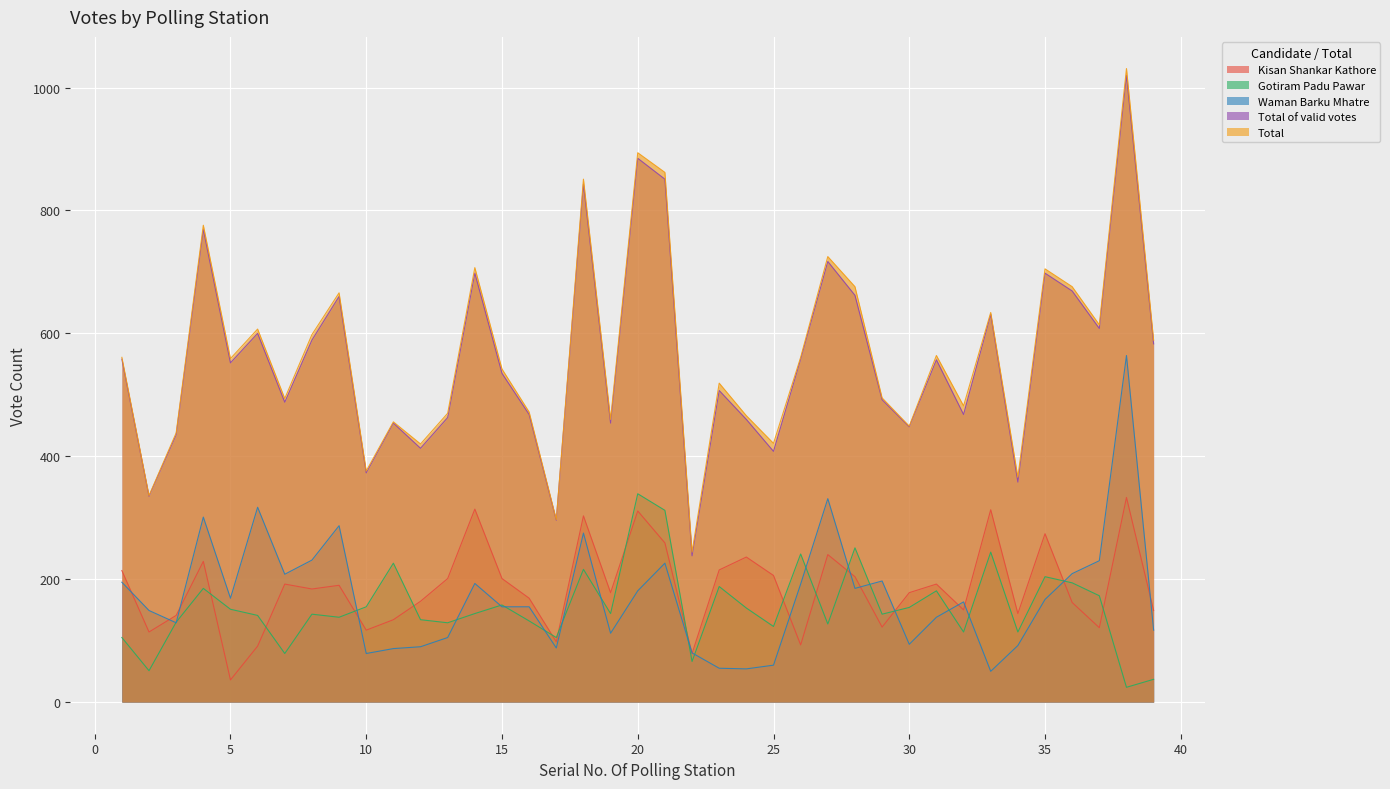

True or false: Waman Barku Mhatre and Gotiram Padu Pawar cross at least once.

True